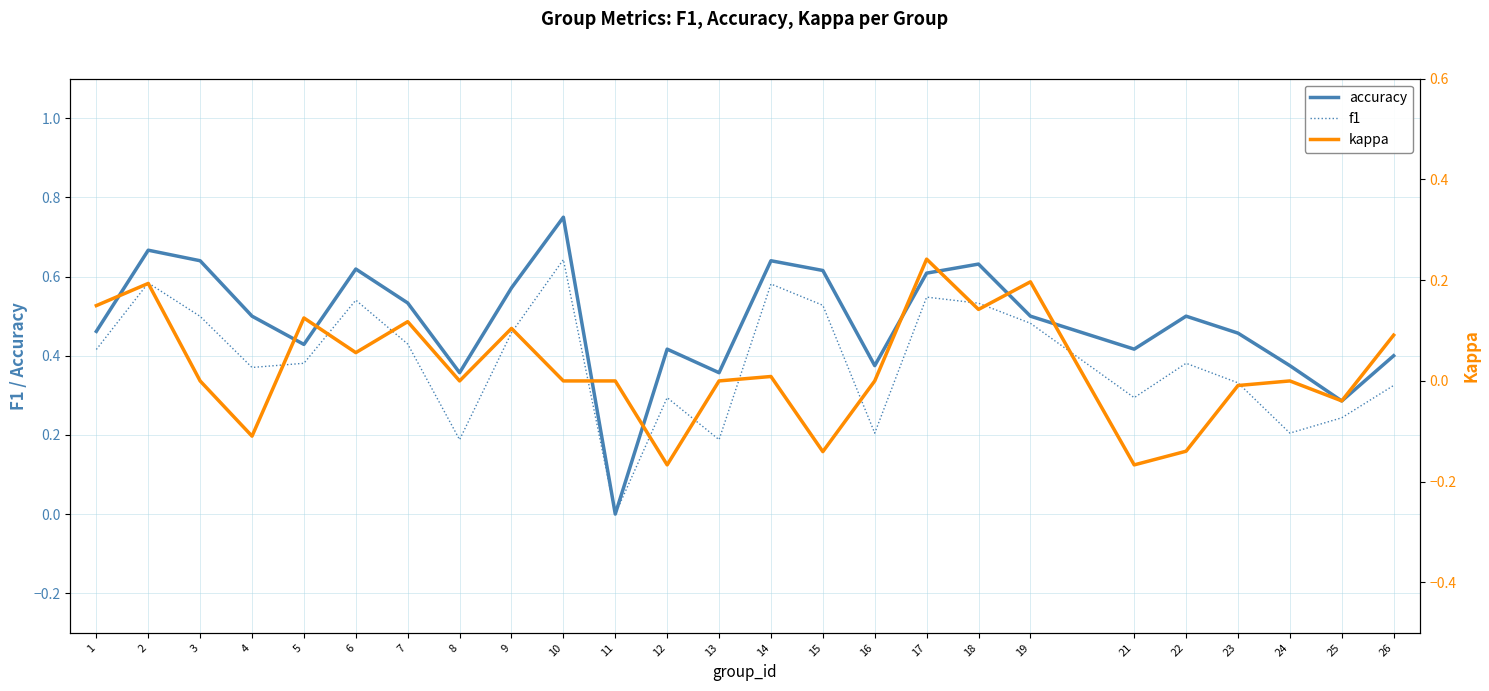

Is this an area chart (filled region under the line)?

No